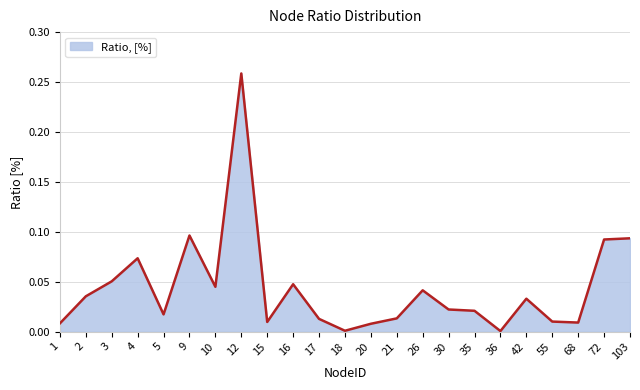

The chart shows a value of 0.0 at 30. True or false?

True